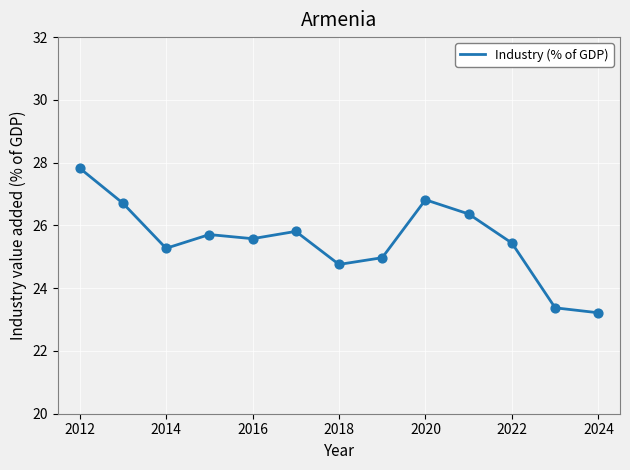

What is the maximum value shown in the chart?

27.8